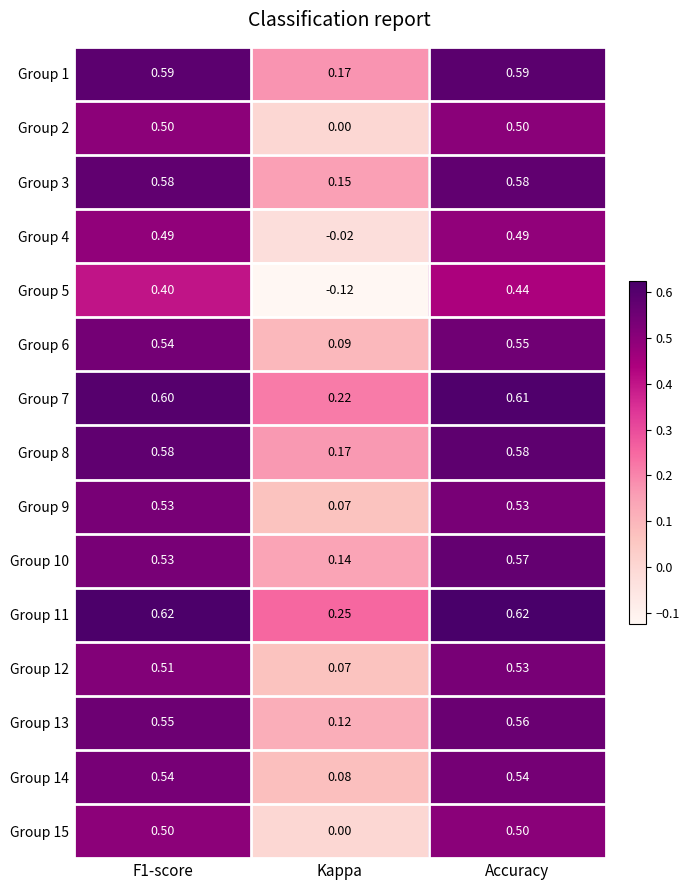

At which category is the sum across all series the highest?

Accuracy